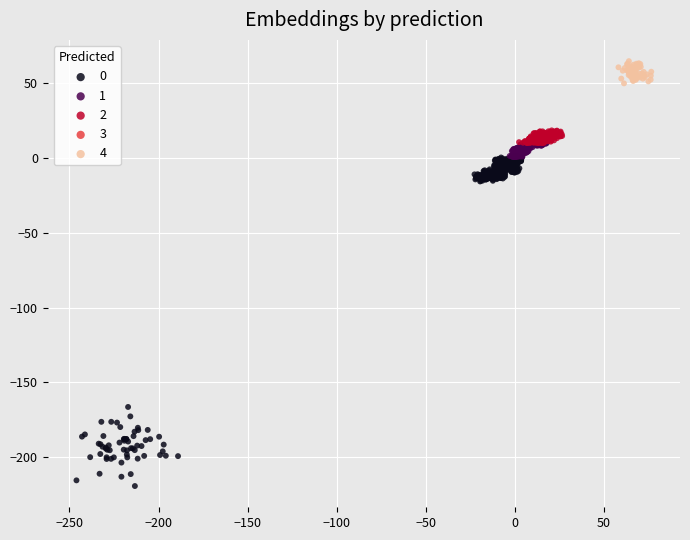

Which series reaches the maximum Y coordinate?

4